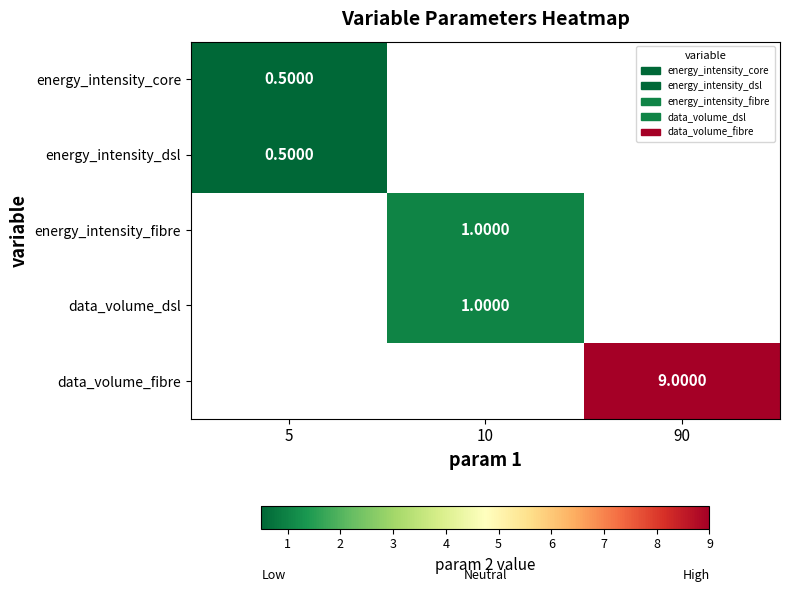

At which category does the chart reach its peak across all series?

90